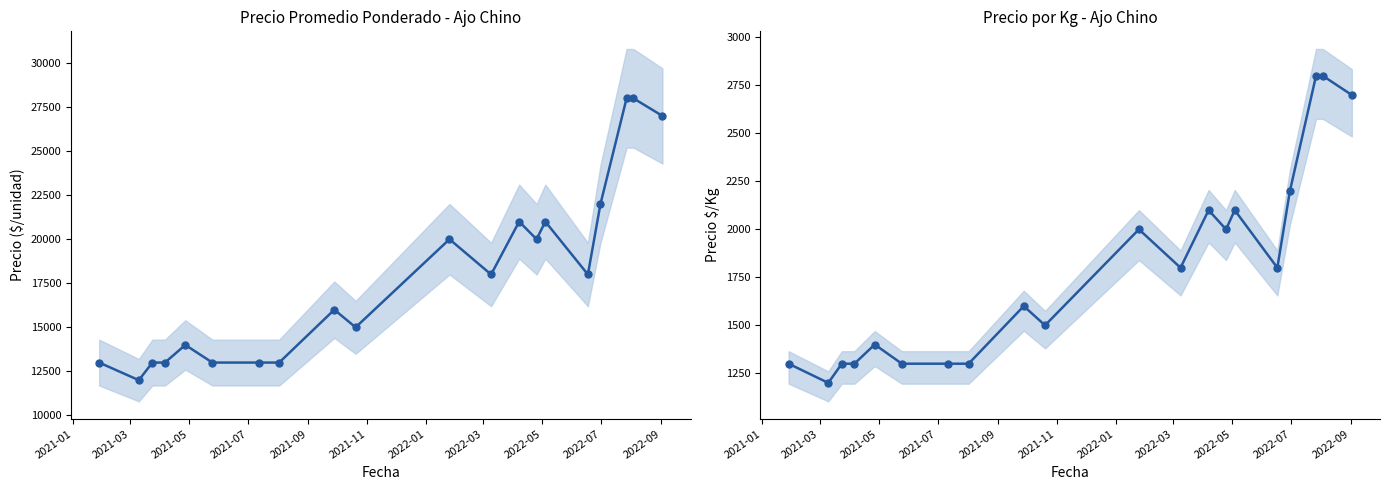

Is the value of Precio promedio ponderado at 2022-09 greater than the value of Precio $/Kg at 11?

Yes